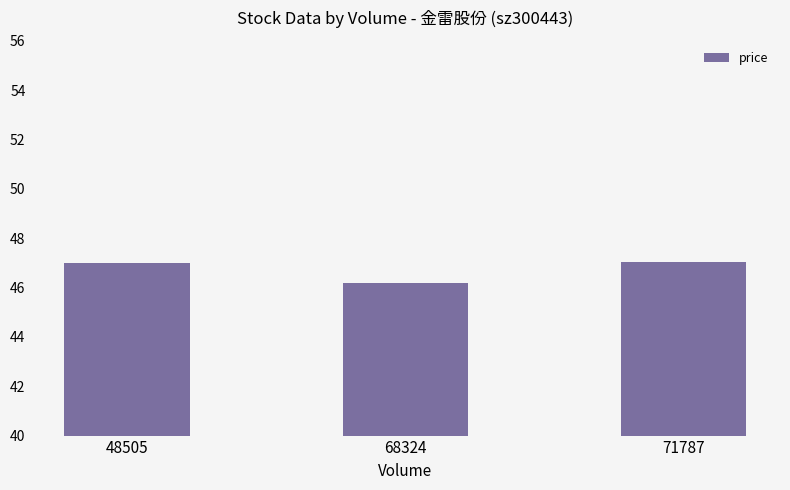

What is the average value?

46.8